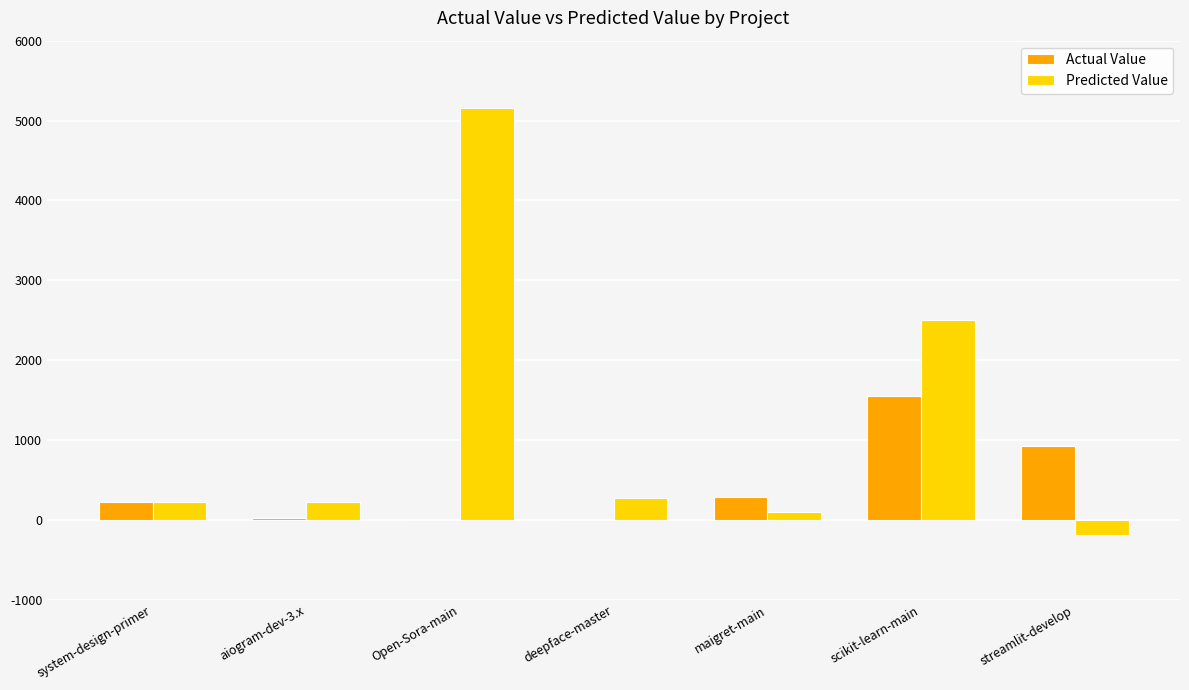

The value of Actual Value at maigret-main is 283.0. True or false?

True